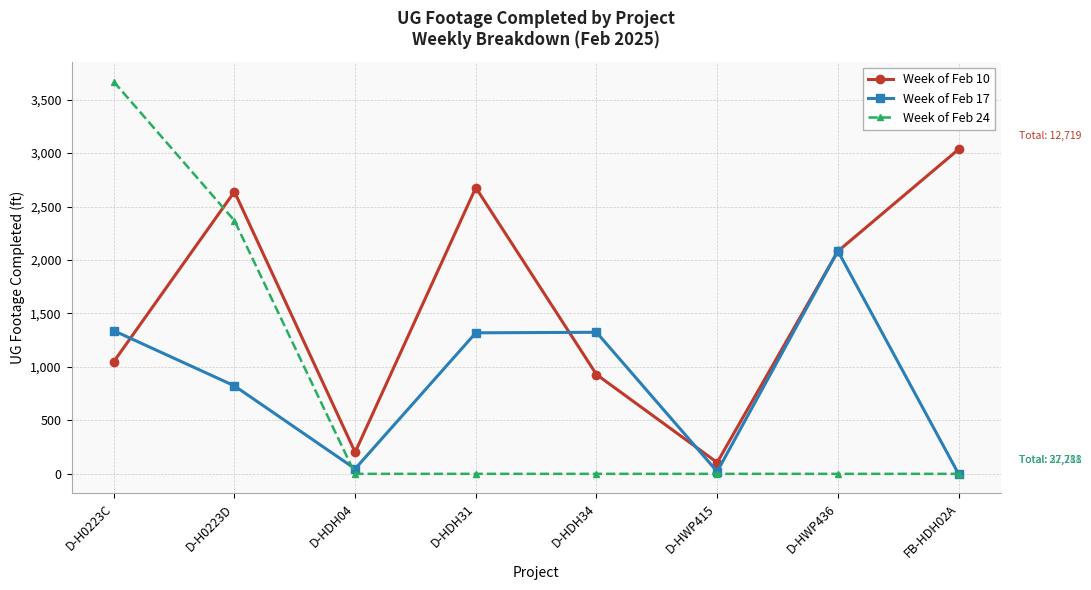

Which series has the widest spread of values?

Week of Feb 24